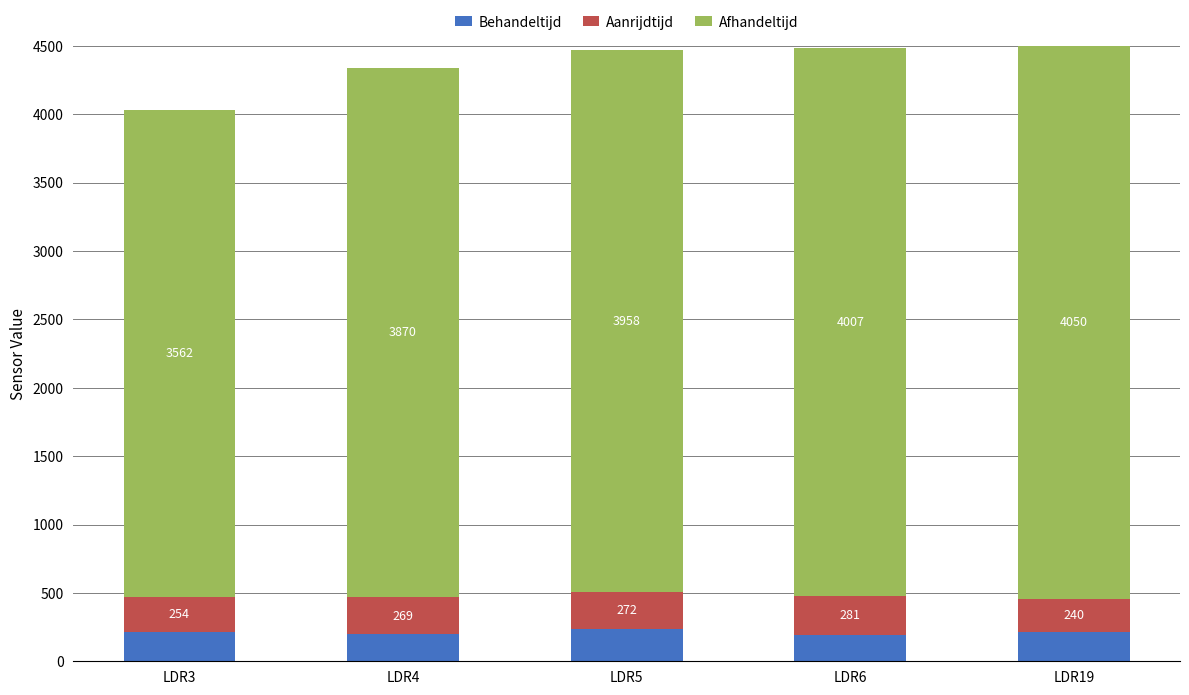

Count the number of categories in the chart.

5